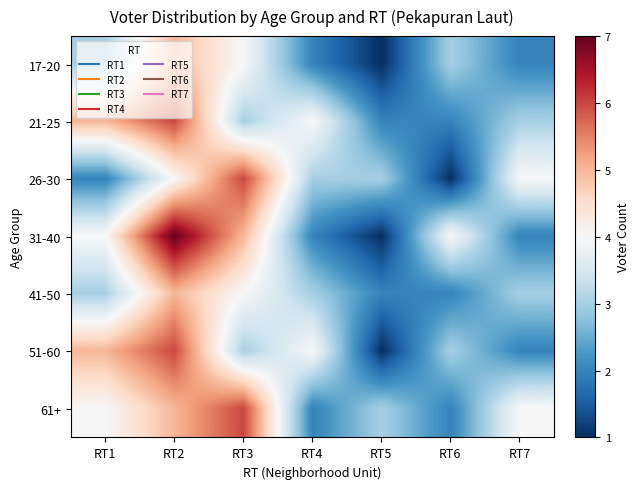

What is the total value across all series at RT4?

20